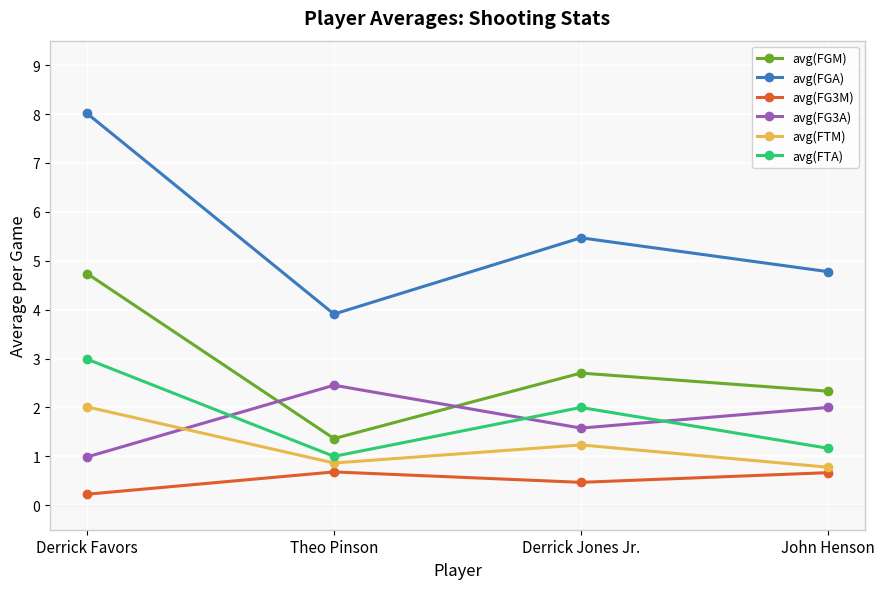

Which series has the largest total across all categories?

avg(FGA)